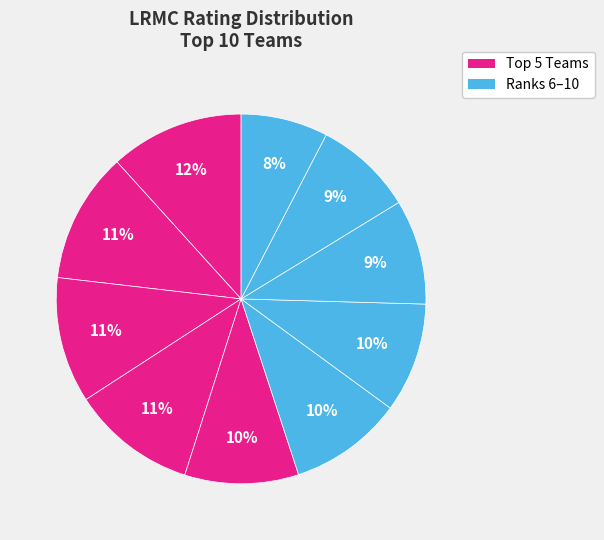

Count the number of slices in the pie.

10